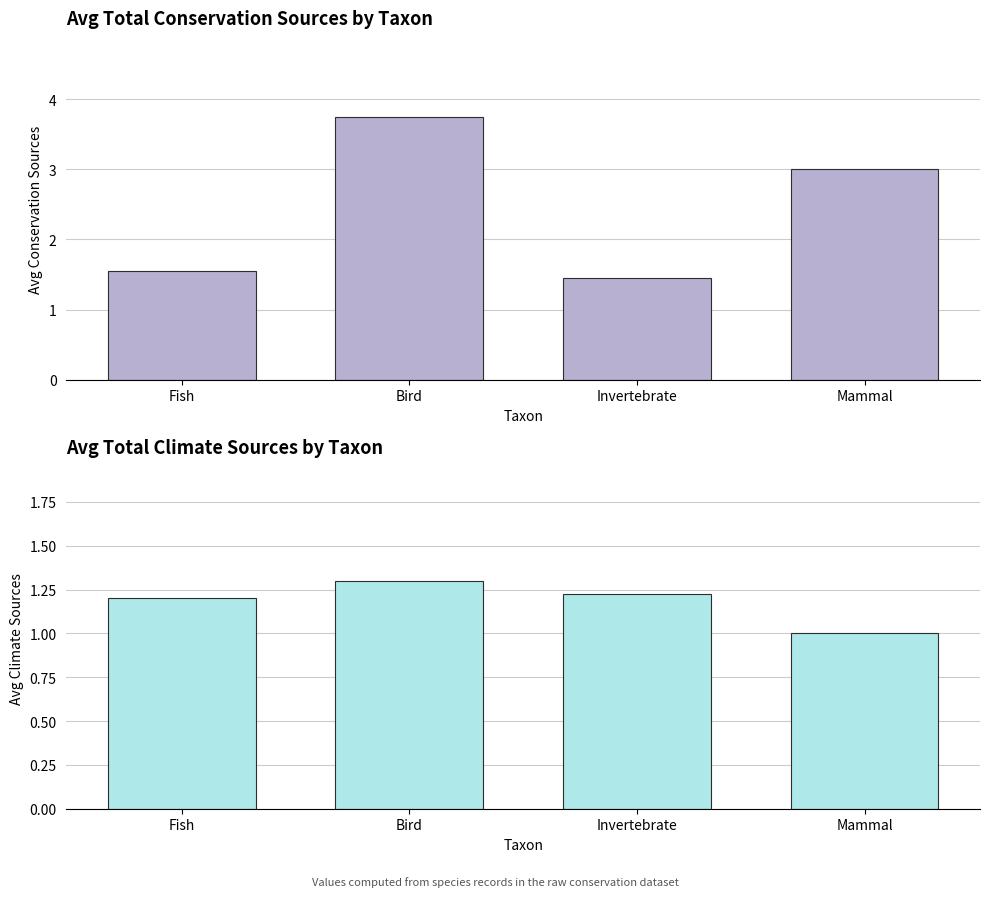

How many bars are there in each group?

2